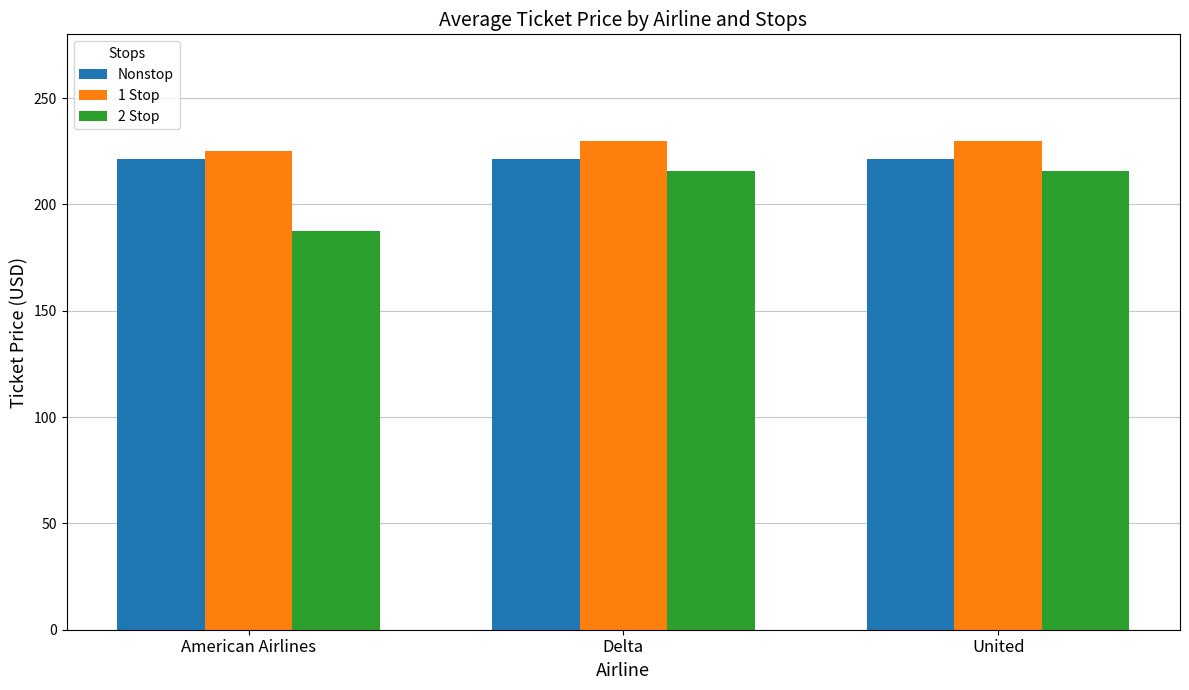

How many bars are there in total?

9